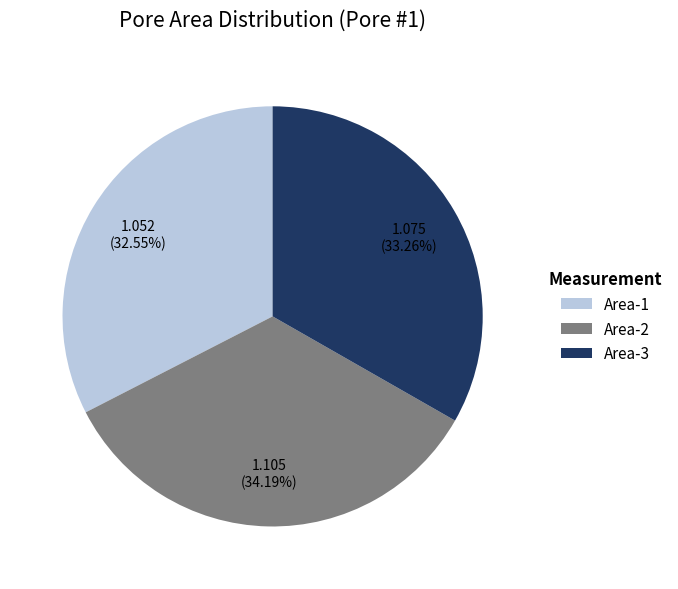

To the nearest percent, what portion does Area-3 represent?

33%